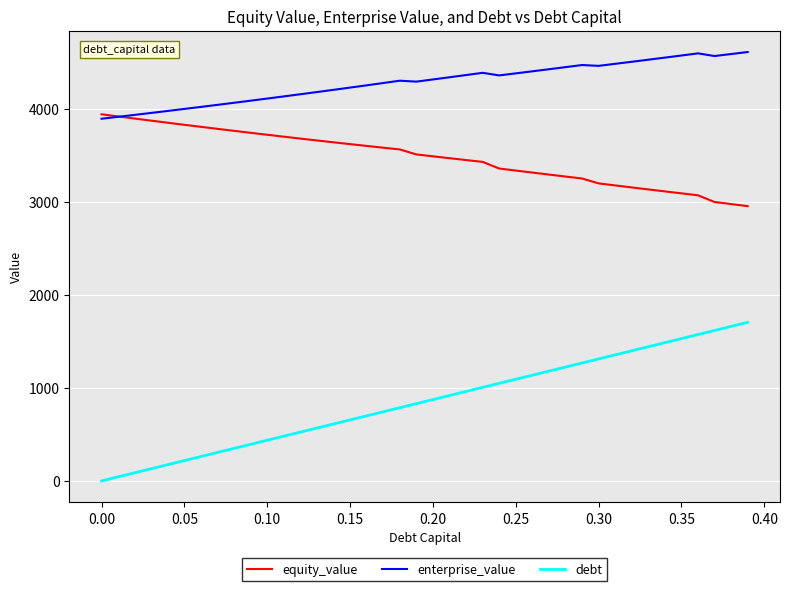

Which series has the largest range (max minus min)?

debt